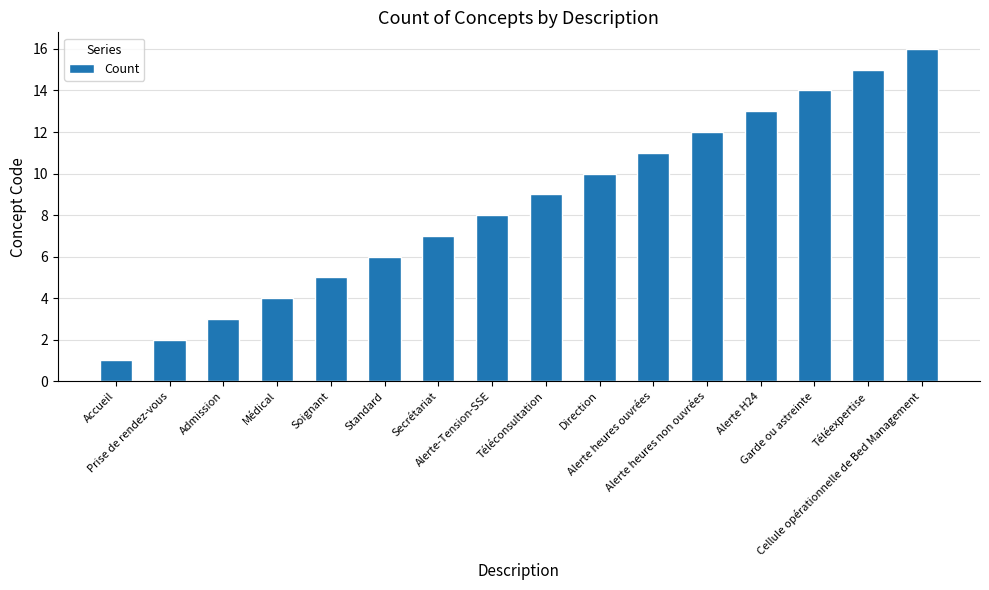

Reading left to right, extract all data points from this chart.

1	2	3	4	5	6	7	8	9	10	11	12	13	14	15	16